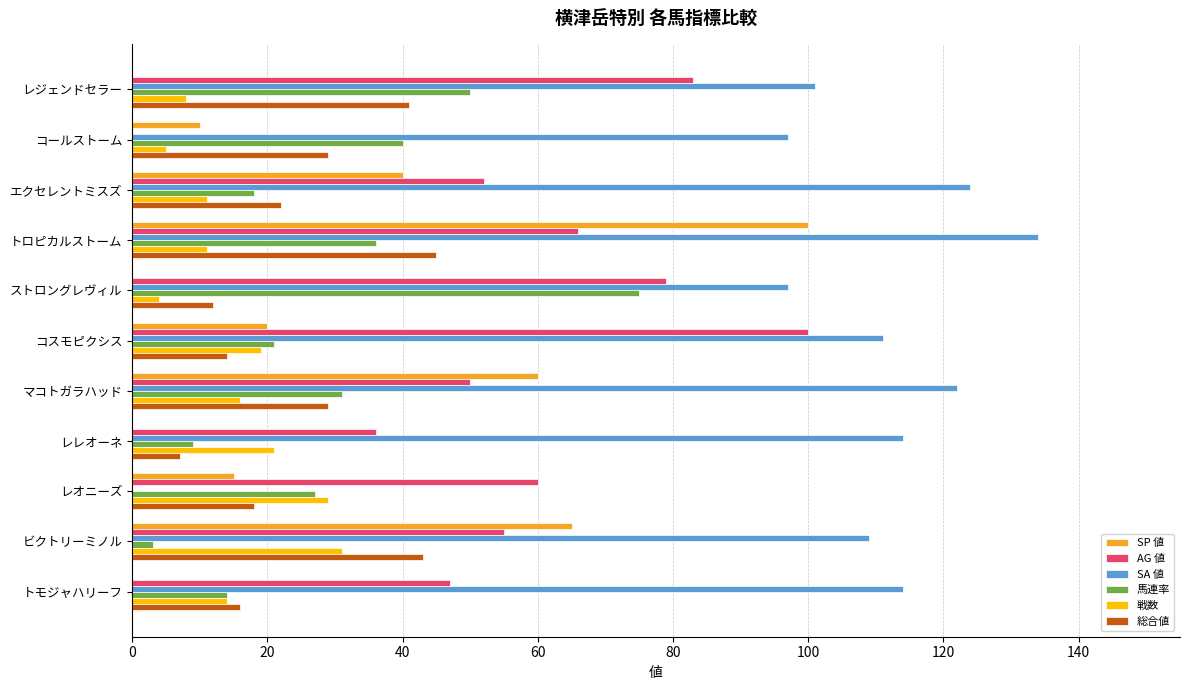

The value of 戦数 at エクセレントミスズ is 11. True or false?

True